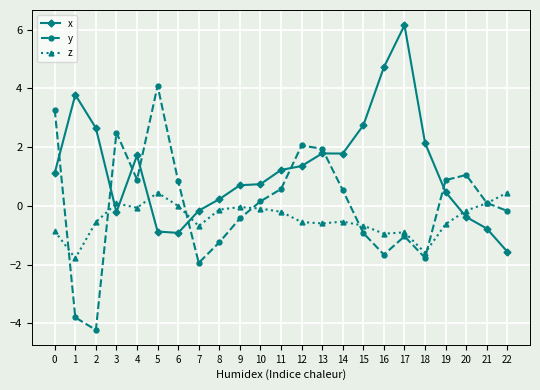

Does the chart display data point markers on the line(s)?

Yes